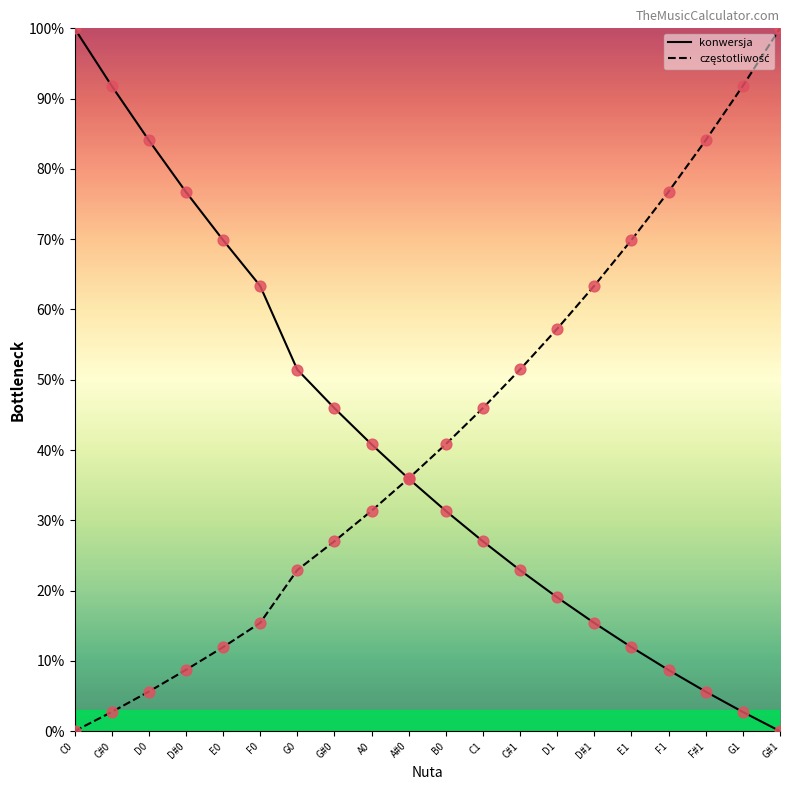

Is the value of częstotliwość at C0 greater than the value of konwersja at G#0?

No